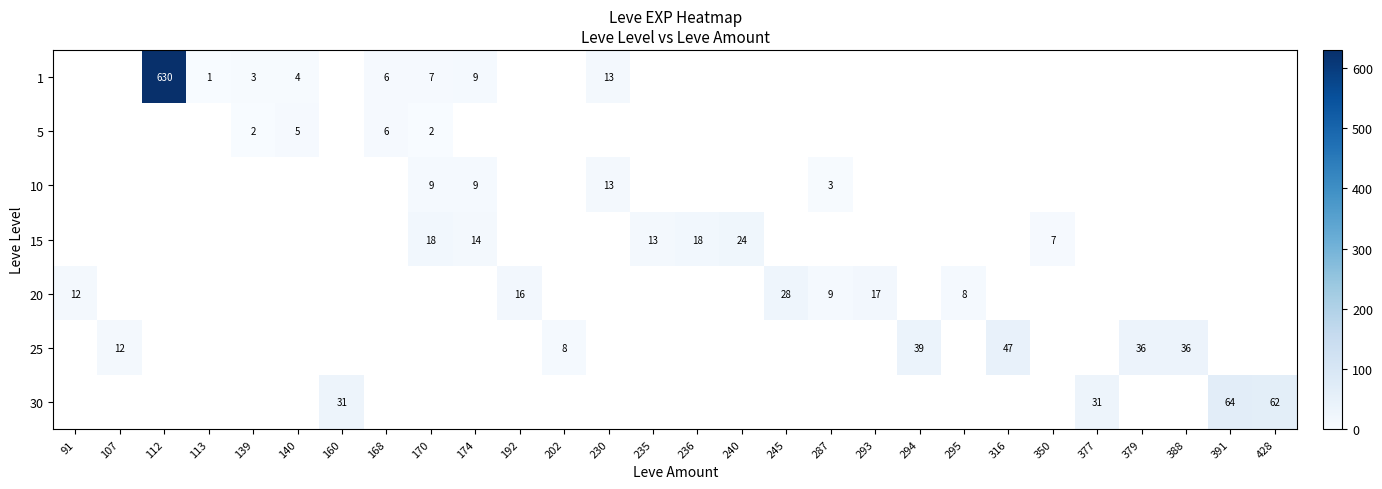

Between 168 and 160, which is larger?

160